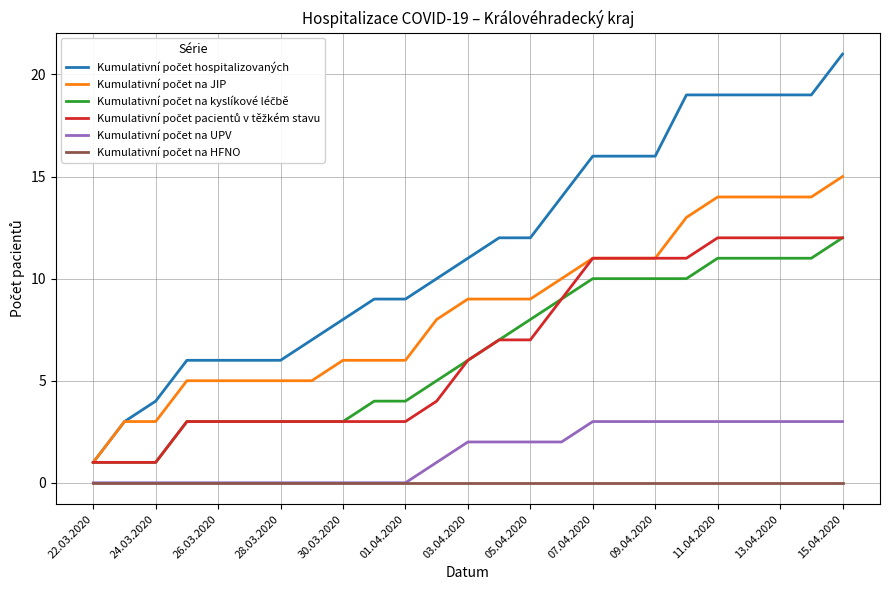

True or false: Kumulativní počet na HFNO and Kumulativní počet pacientů v těžkém stavu intersect in this chart.

False